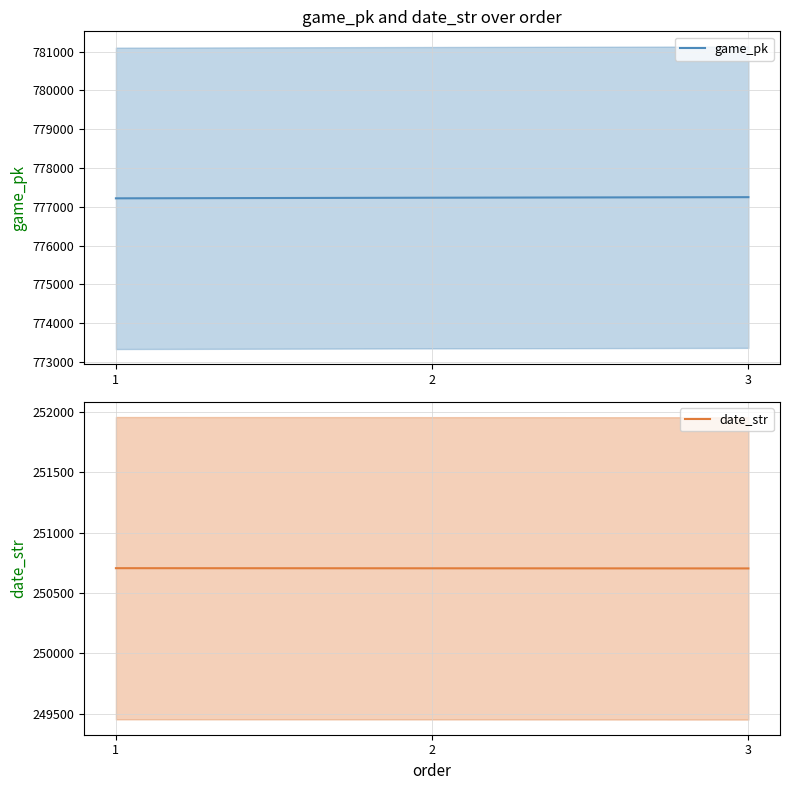

Reading right to left, extract all data points from this chart.

game_pk: 777248	777234	777218
date_str: 250704	250705	250706